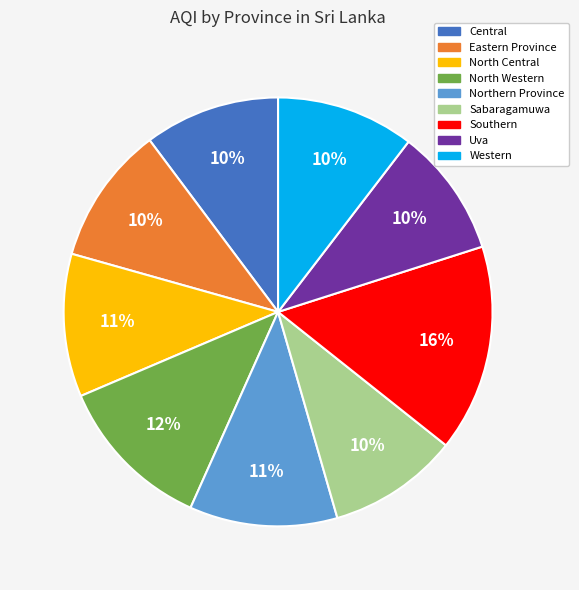

True or false: Central accounts for 10% of the total.

True